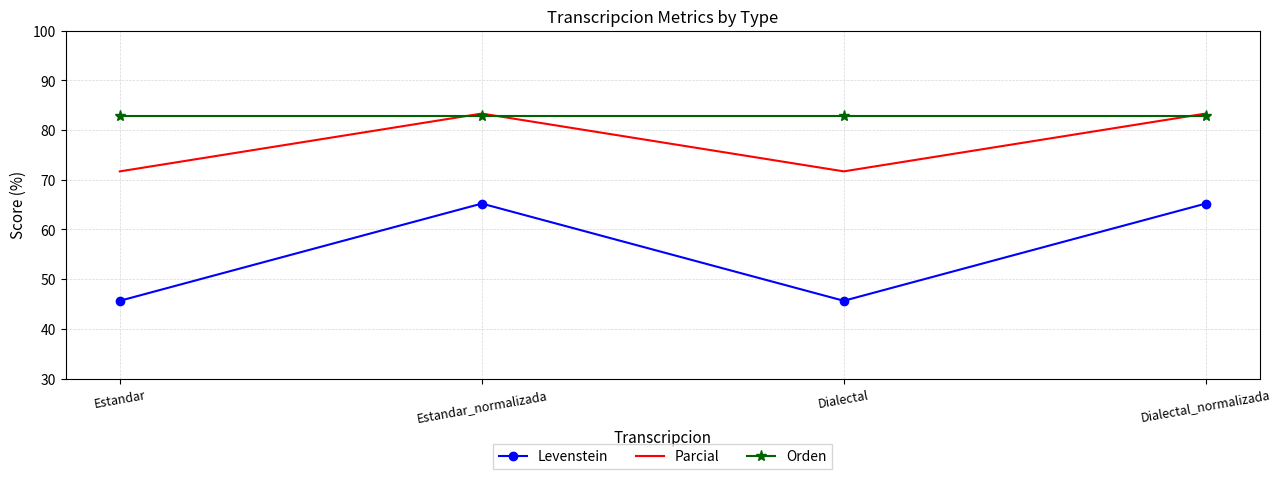

Which series has the largest total across all categories?

Orden